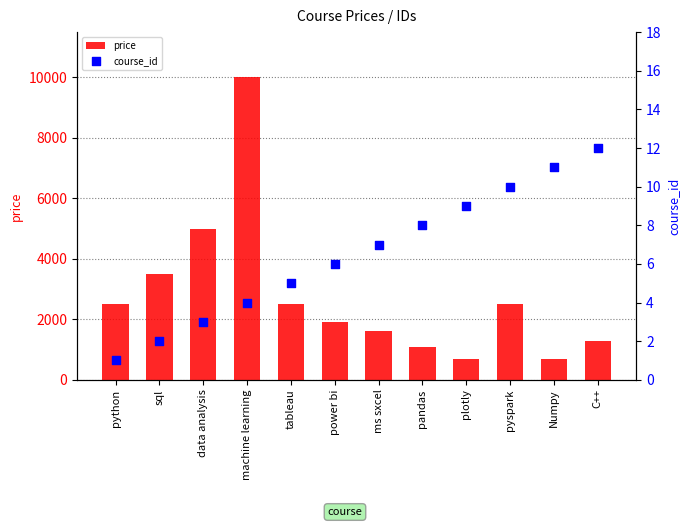

Which series has the largest total across all categories?

price